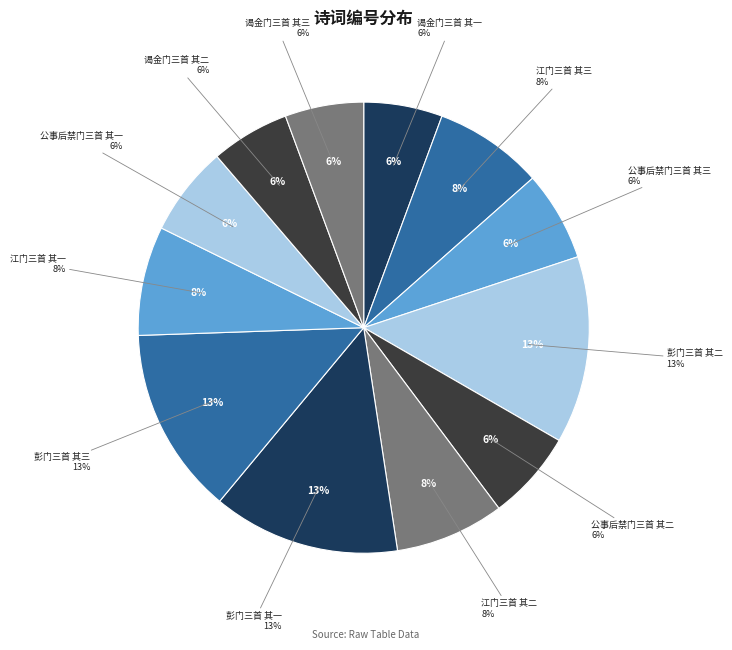

What is the largest slice in the pie chart?

见子瞻粲字韵诗和答三人四返不困而愈崛奇辄次韵寄彭门三首 其三